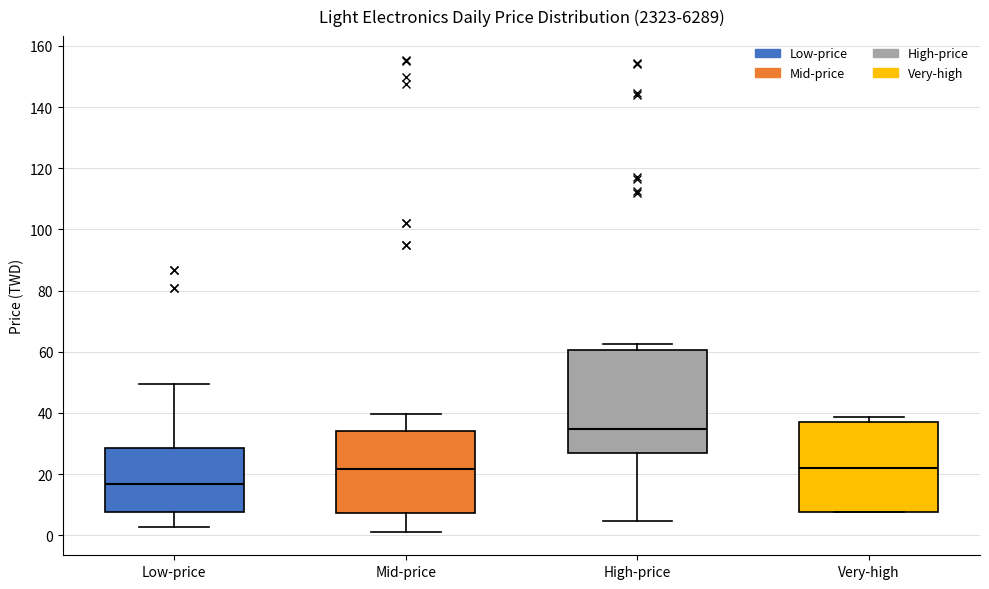

Reading left to right, transcribe this box plot: for each box, give where its median line is, the range the box spans, and where its two whiskers end, as read against the y-axis. The values are not printed on the chart, so give them approximately, as read against the axis.

Low-price: median 16, box 8 to 28, whiskers 2 to 50
Mid-price: median 22, box 8 to 34, whiskers 2 to 40
High-price: median 34, box 26 to 60, whiskers 4 to 62
Very-high: median 22, box 8 to 36, whiskers 8 to 38